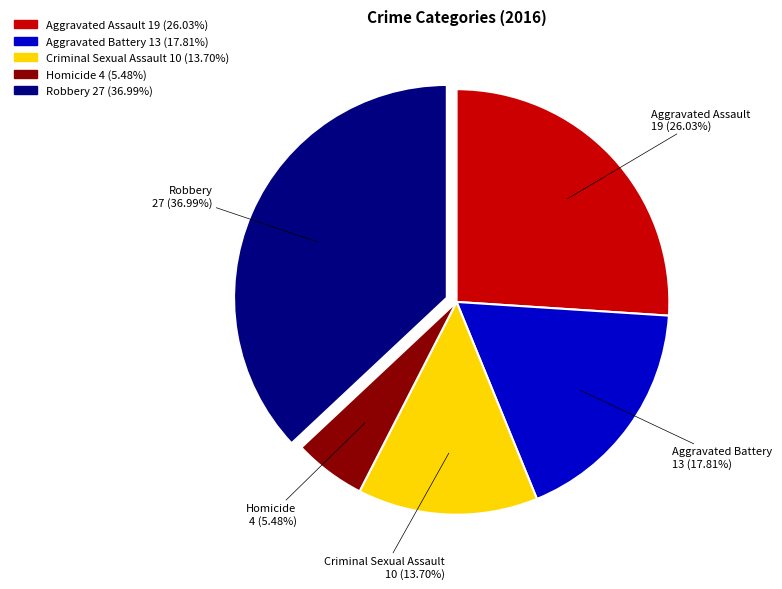

What portion of the pie excludes Robbery?

63.0%